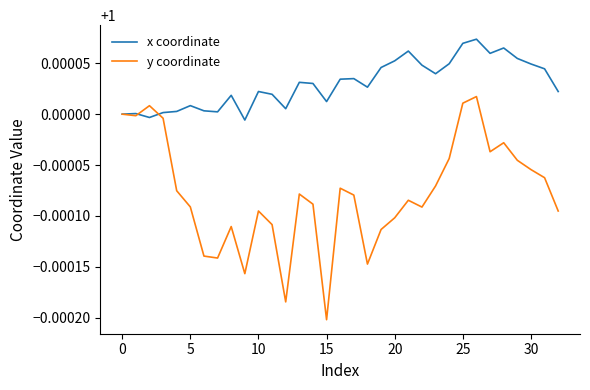

List the series in order of their overall mean, lowest first.

y coordinate, x coordinate